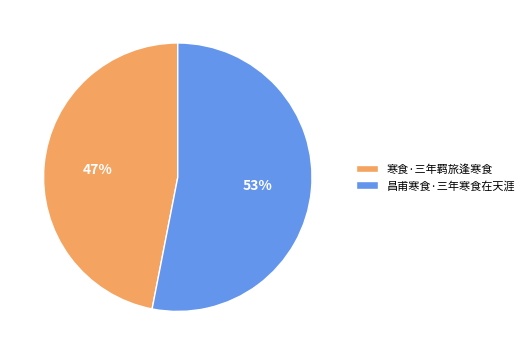

To the nearest percent, what portion does 昌甫寒食·三年寒食在天涯 represent?

53%